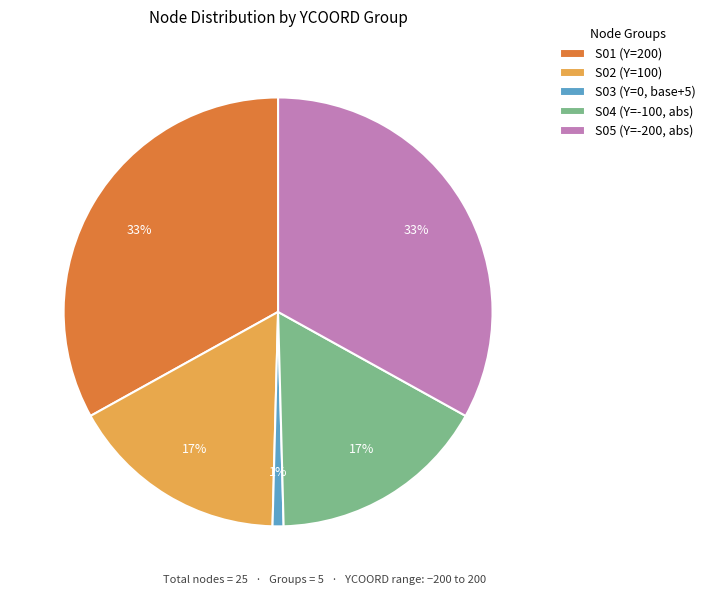

To the nearest percent, what portion does S04 (Y=-100, abs) represent?

17%